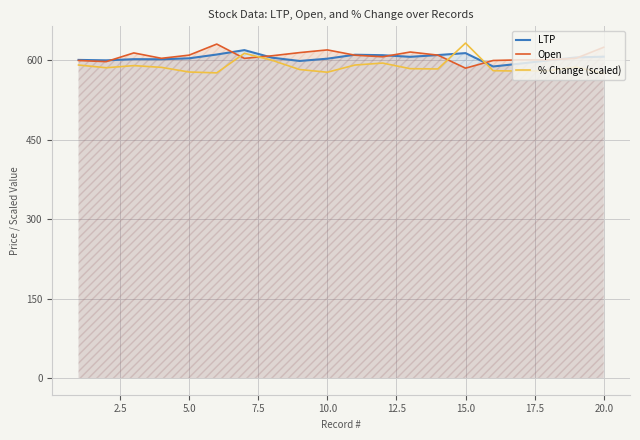

The % Change (scaled) series shows 968.9 at 20.0. True or false?

False